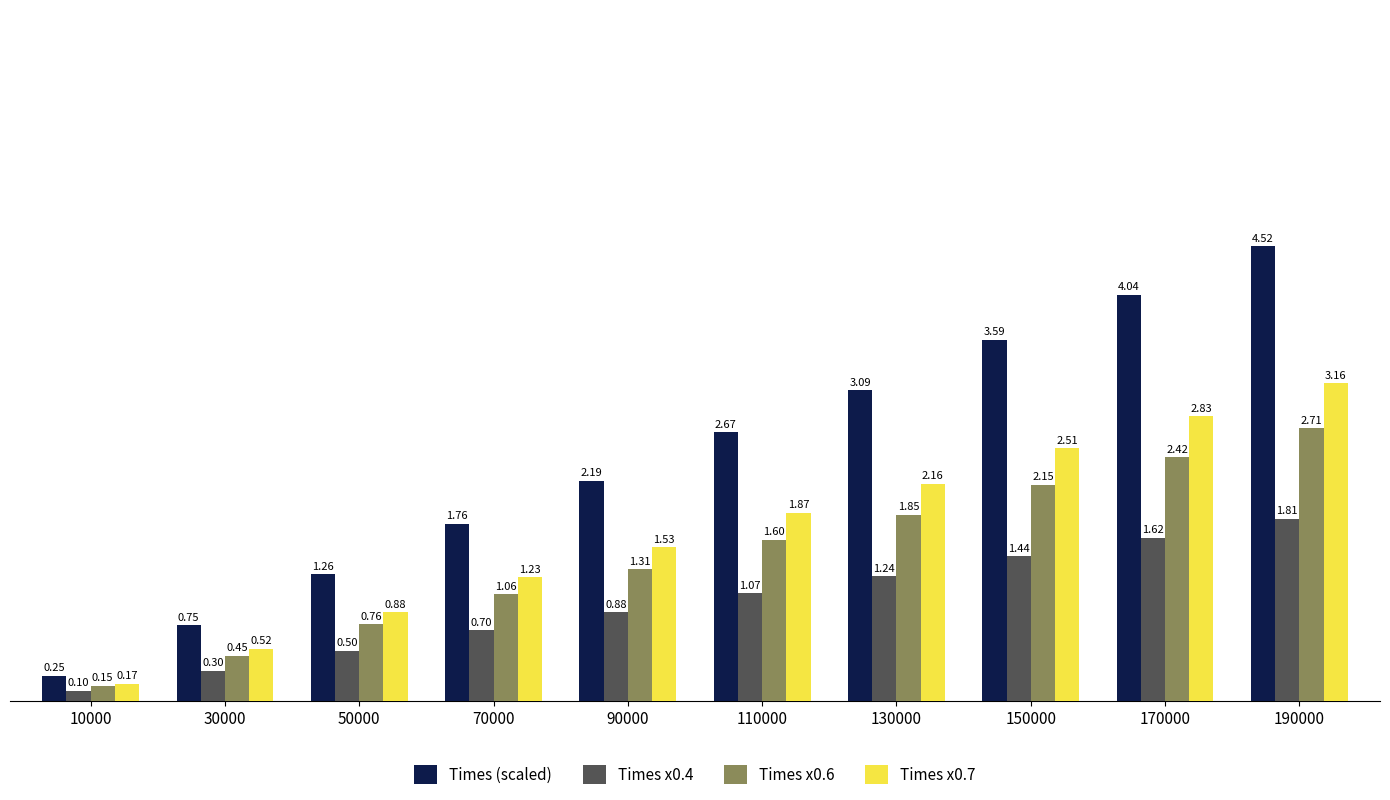

List the series in order of their overall mean, highest first.

Times (scaled), Times x0.7, Times x0.6, Times x0.4